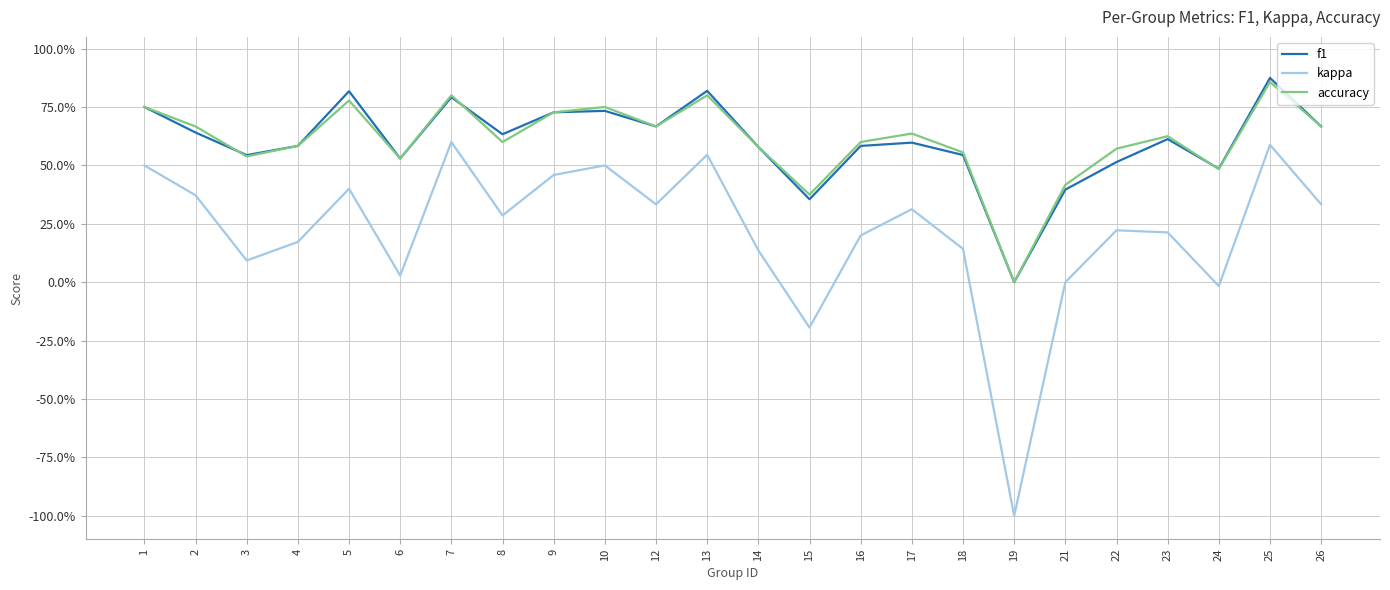

What is the value of the f1 point at the 12th from the left?

0.8